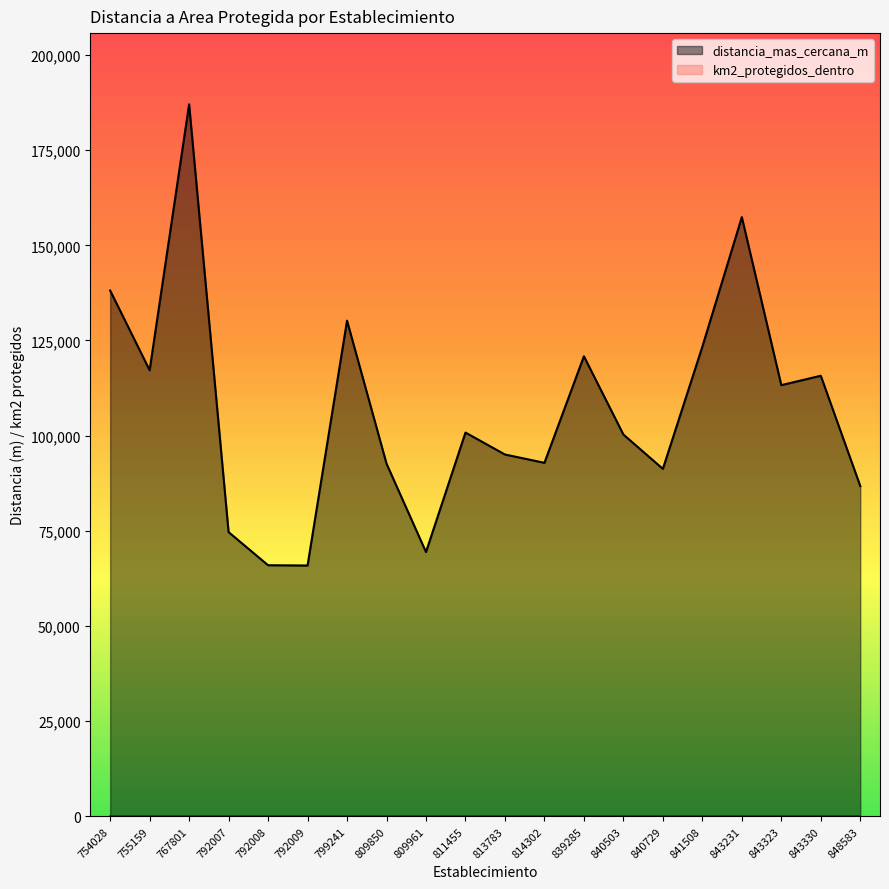

Reading left to right, list all the values displayed in this chart.

138129.4	117188.8	187039.2	74658.1	65957.9	65883.1	130203.4	92652.4	69427.1	100809.3	95047.4	92861.6	120846.3	100294.8	91272.6	123373.0	157404.3	113269.6	115734.8	86760.6